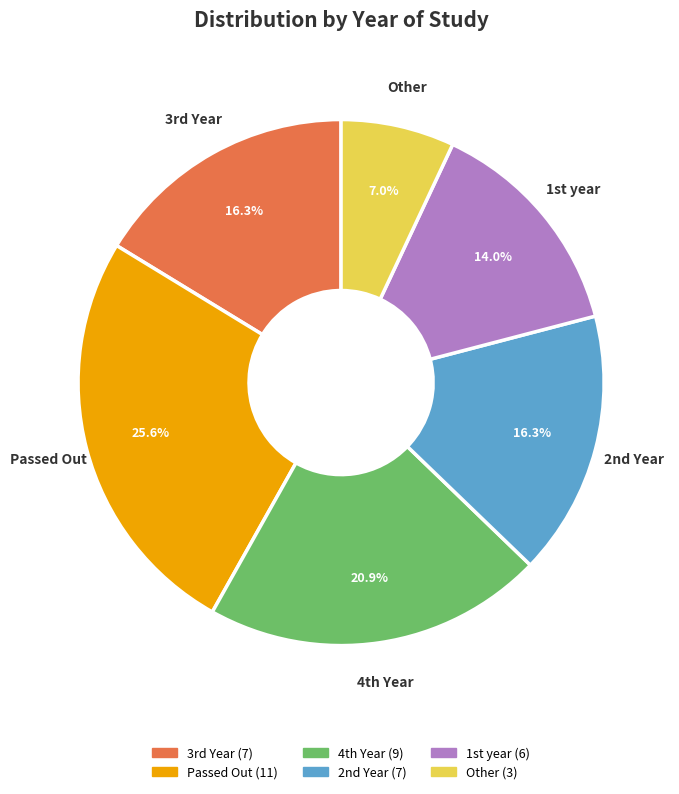

What is the largest slice in the pie chart?

Passed Out